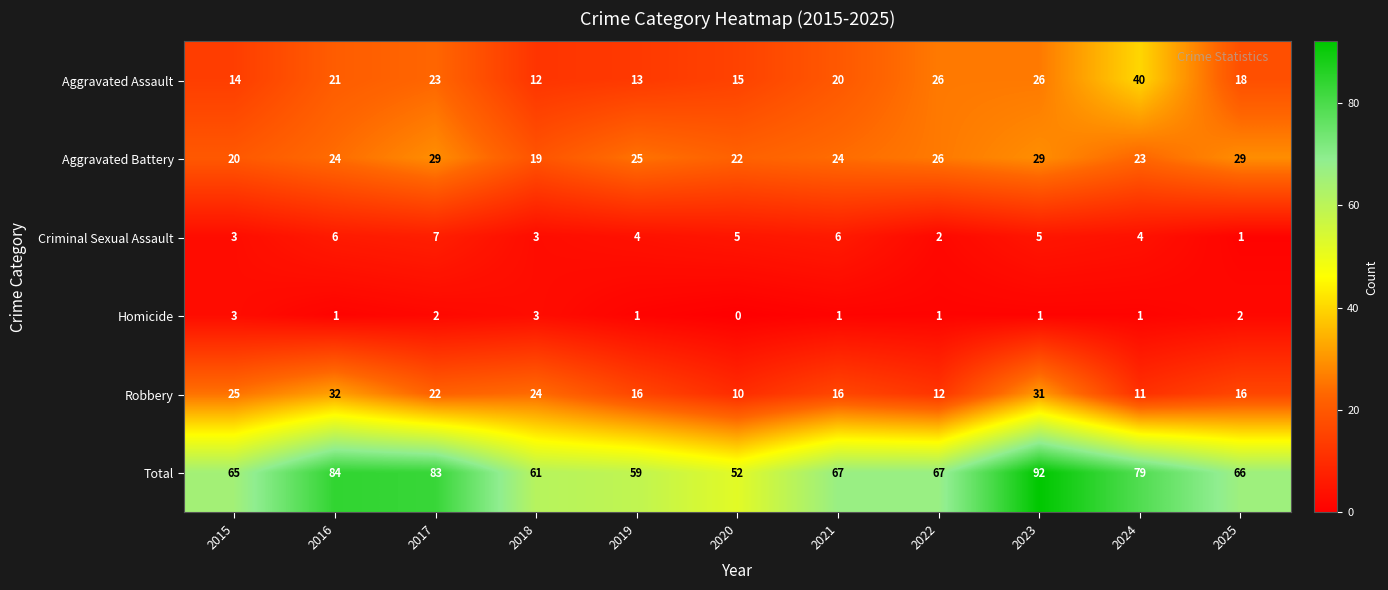

Is it true that Aggravated Assault equals 16 at 2023?

False